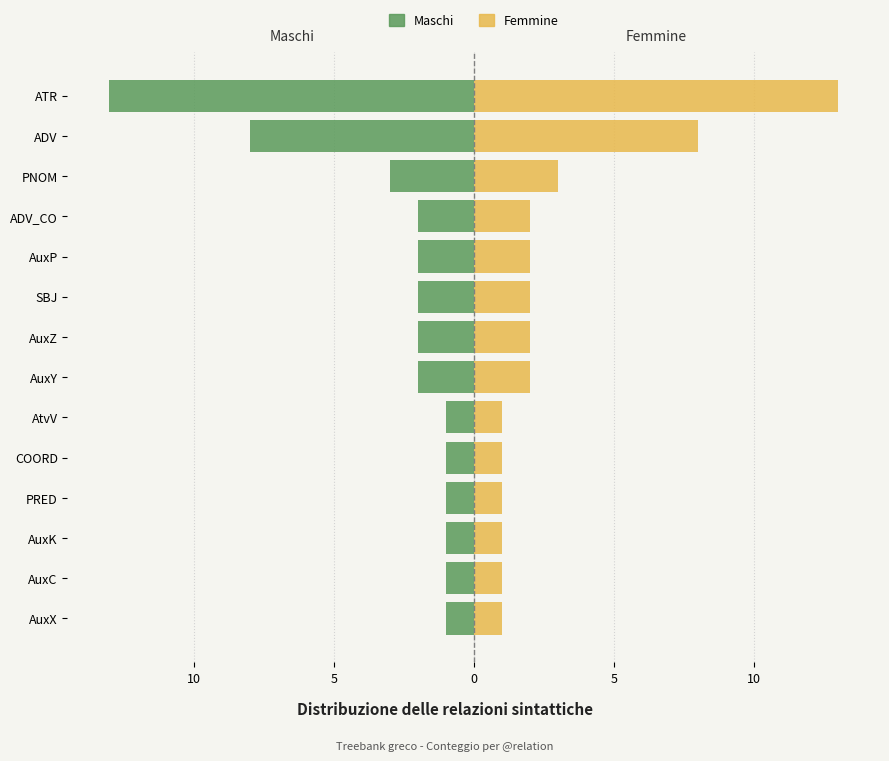

The Maschi series shows -2 at AuxC. True or false?

False